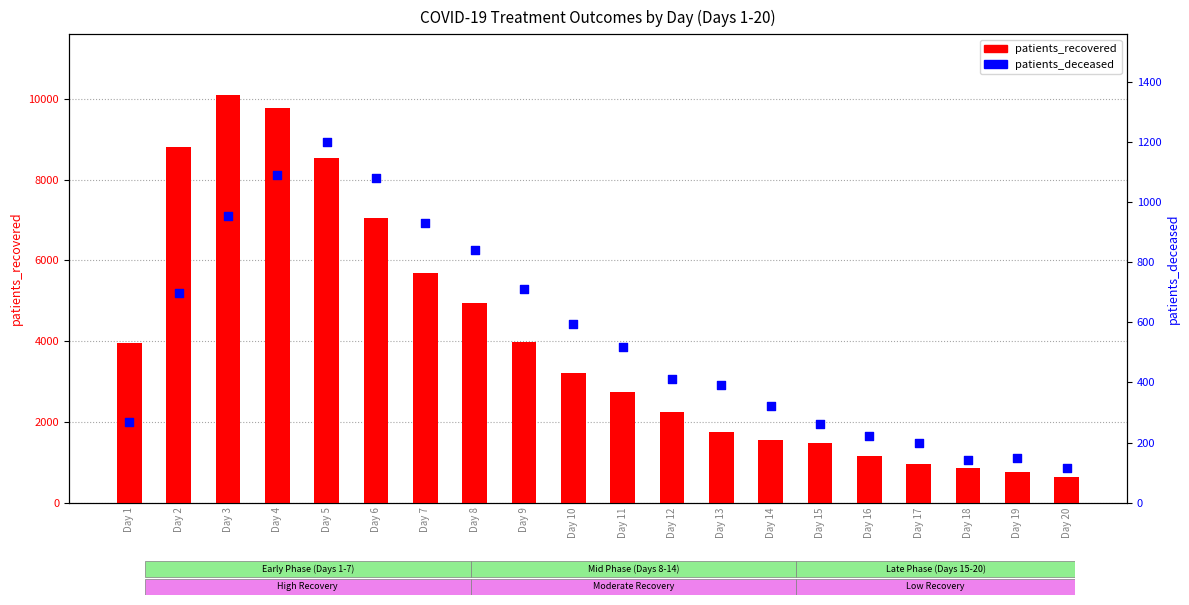

Which series has the largest Y range (max minus min)?

patients_recovered